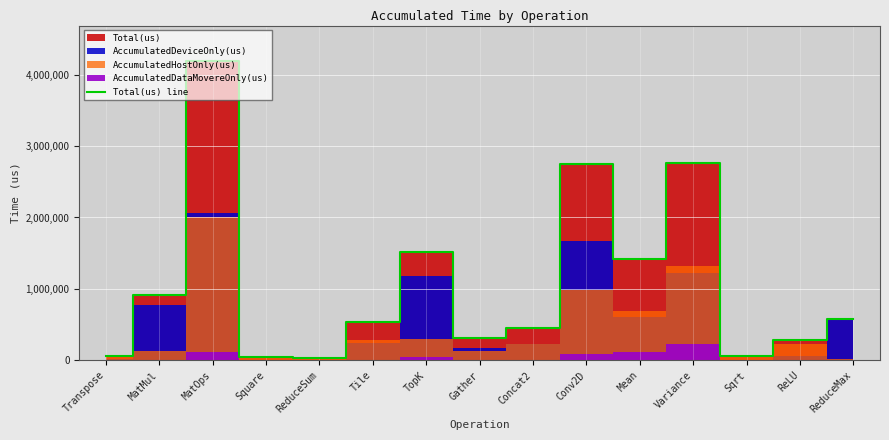

What is the label of the 3rd point from the right?

Sqrt